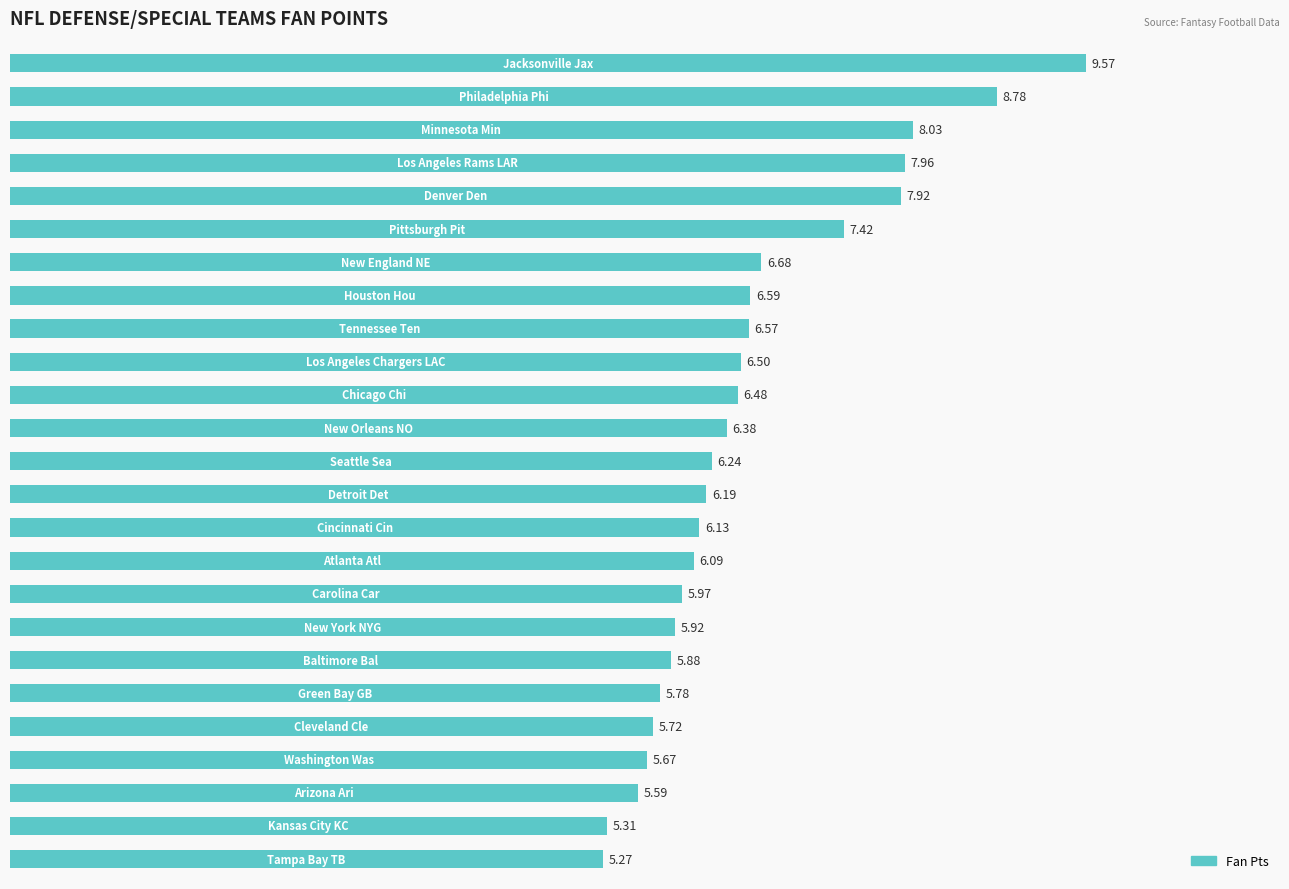

What is the sum of all values?

164.6